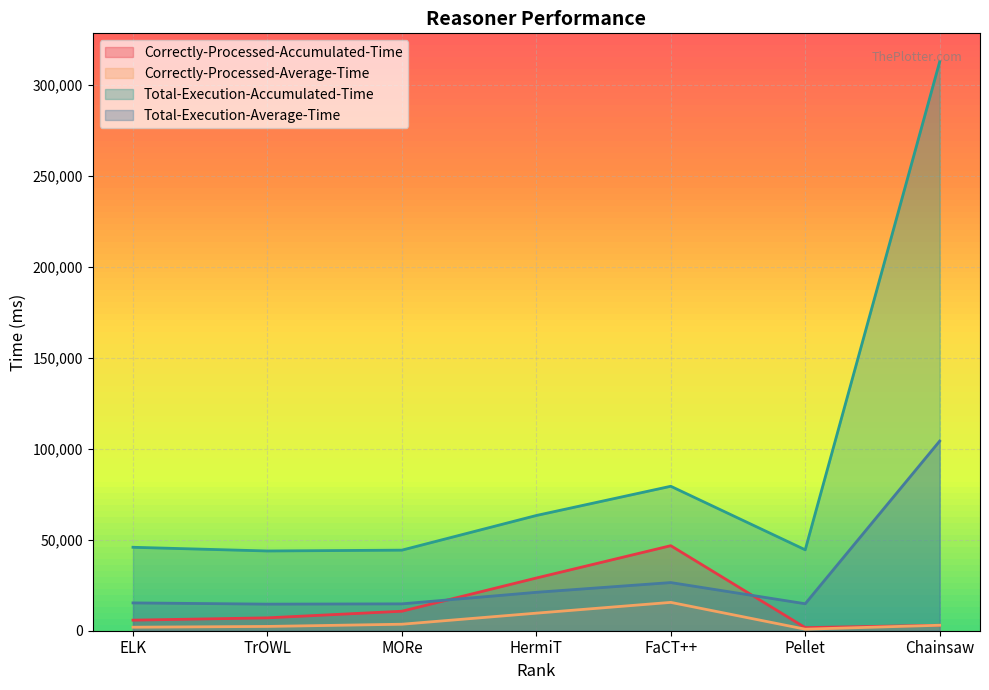

At how many categories does at least one series exceed 122912?

1